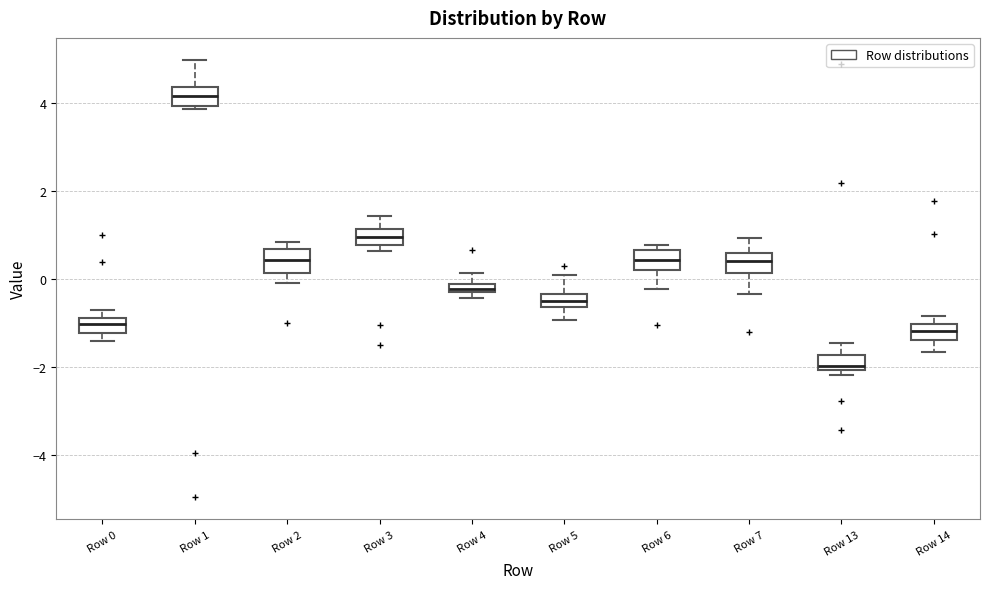

Where does the median line of the box for Row 14 sit on the y-axis? The values are not printed on the chart, so give them approximately, as read against the axis.

-1.2